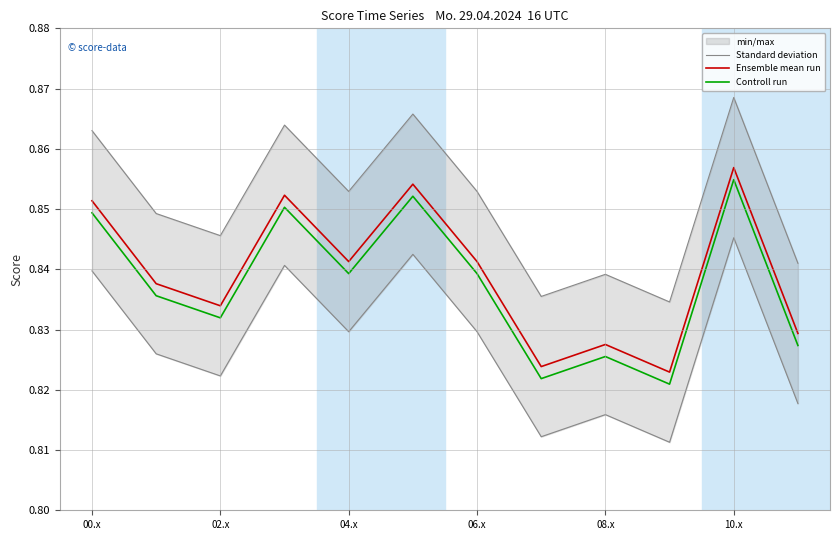

True or false: Ensemble mean run has a value of 0.2 at 04.x.

False